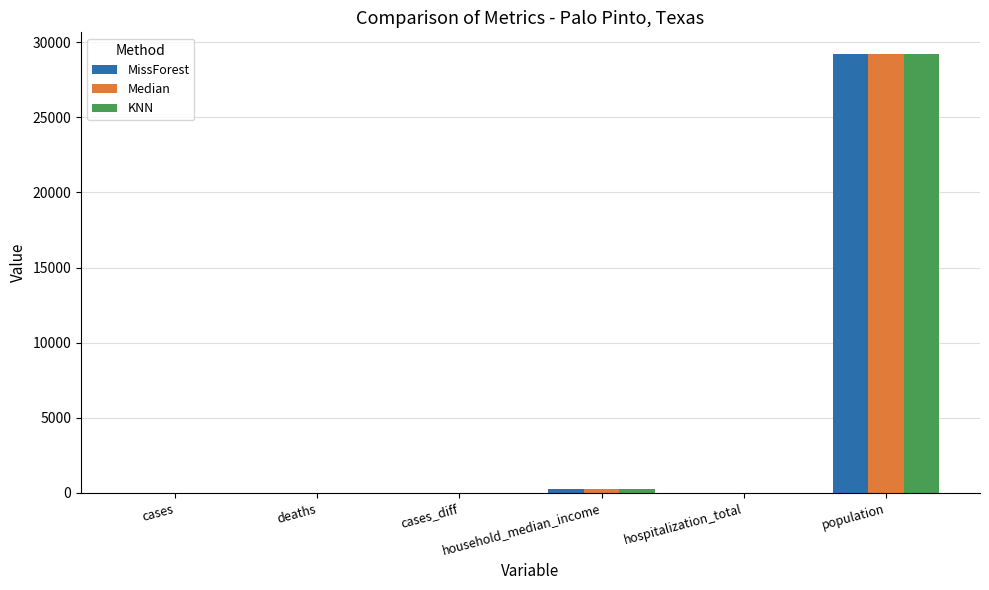

What is the highest value of the Median series?

29189.0